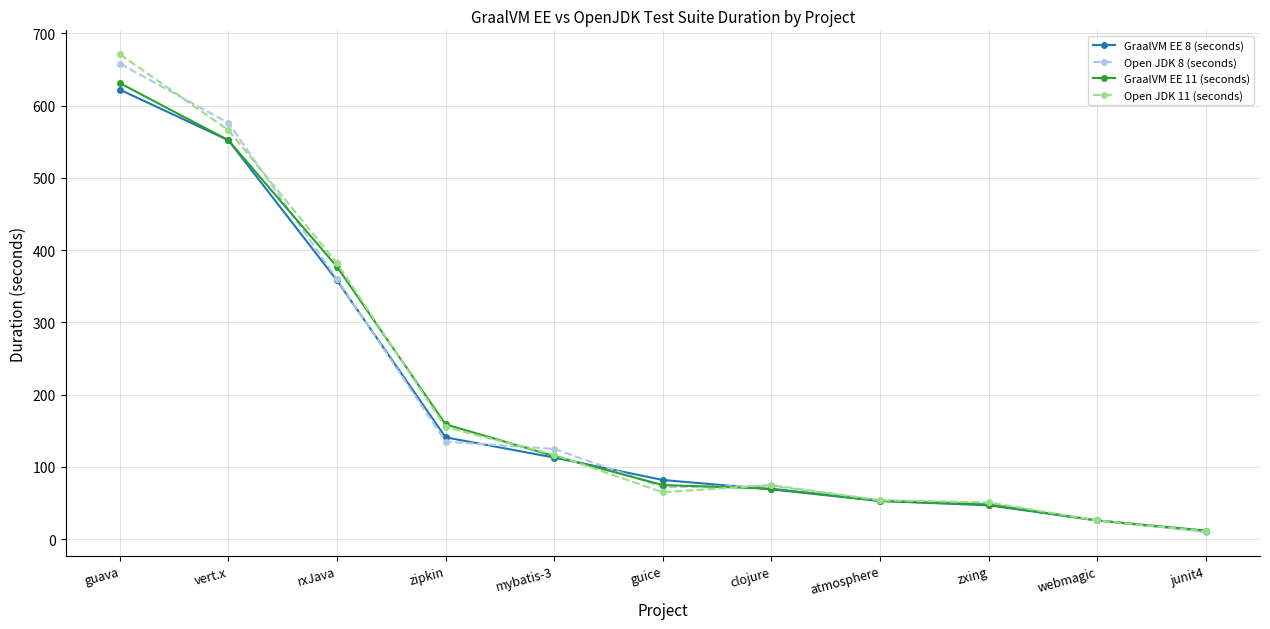

Where do Open JDK 8 (seconds) and GraalVM EE 11 (seconds) first cross each other?

vert.x and rxJava